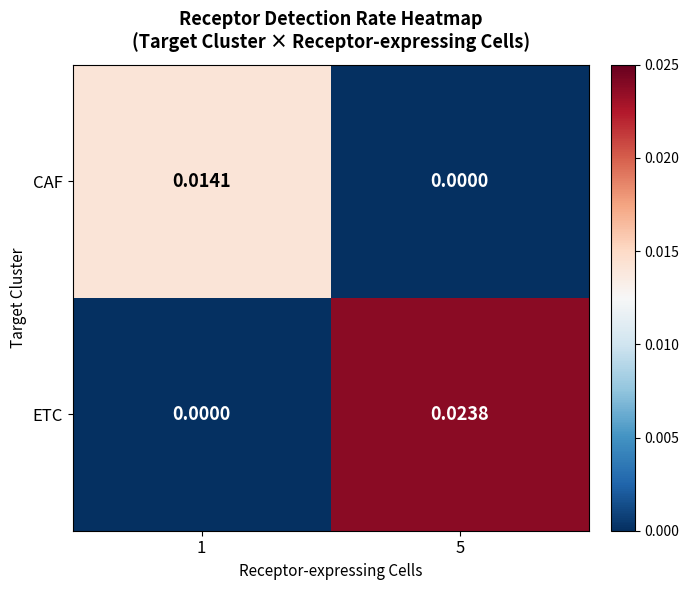

Is the value of ETC at 1 greater than the value of CAF at 1?

No